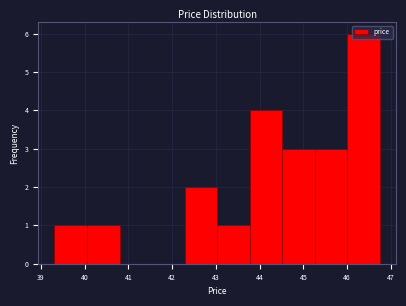

What is the height of the bar covering 39.3 to 40.1 on the x-axis? Neither the bar edges nor the heights are printed on the chart, so give them approximately, as read against the axes.

1